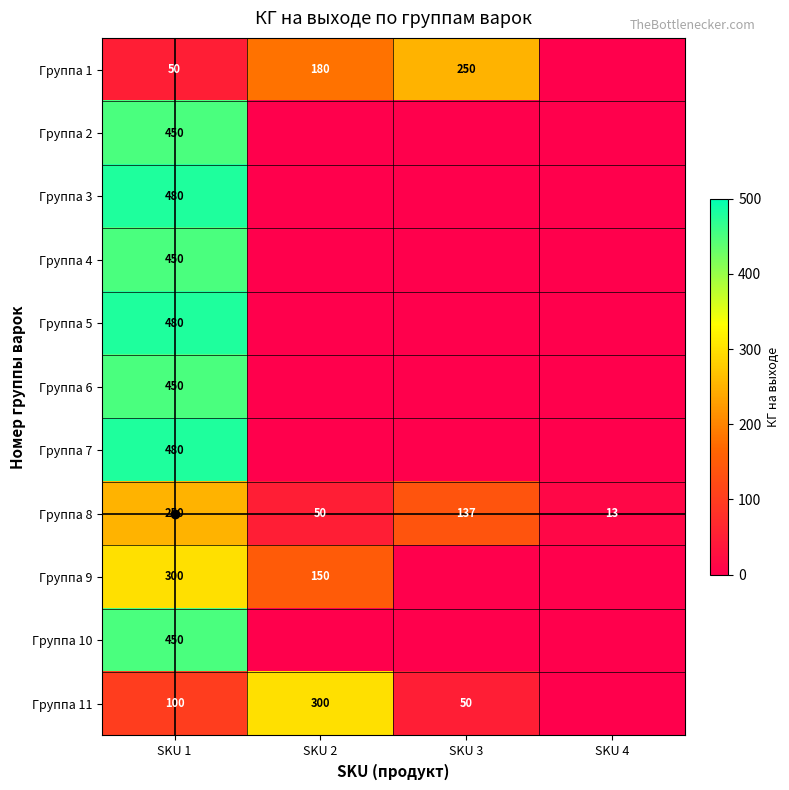

Which category has the lowest value in the Группа 8 series?

SKU 4